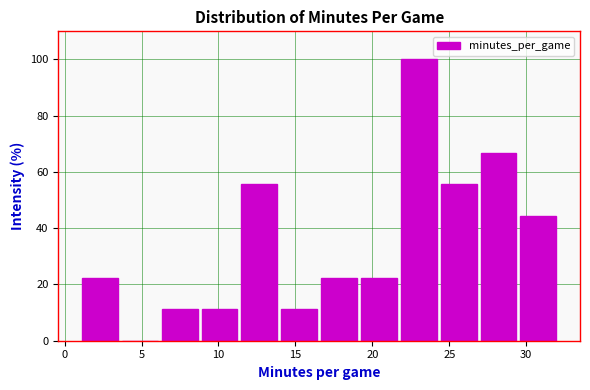

Over which range of the x-axis is the bar tallest?

21.5 to 24.5